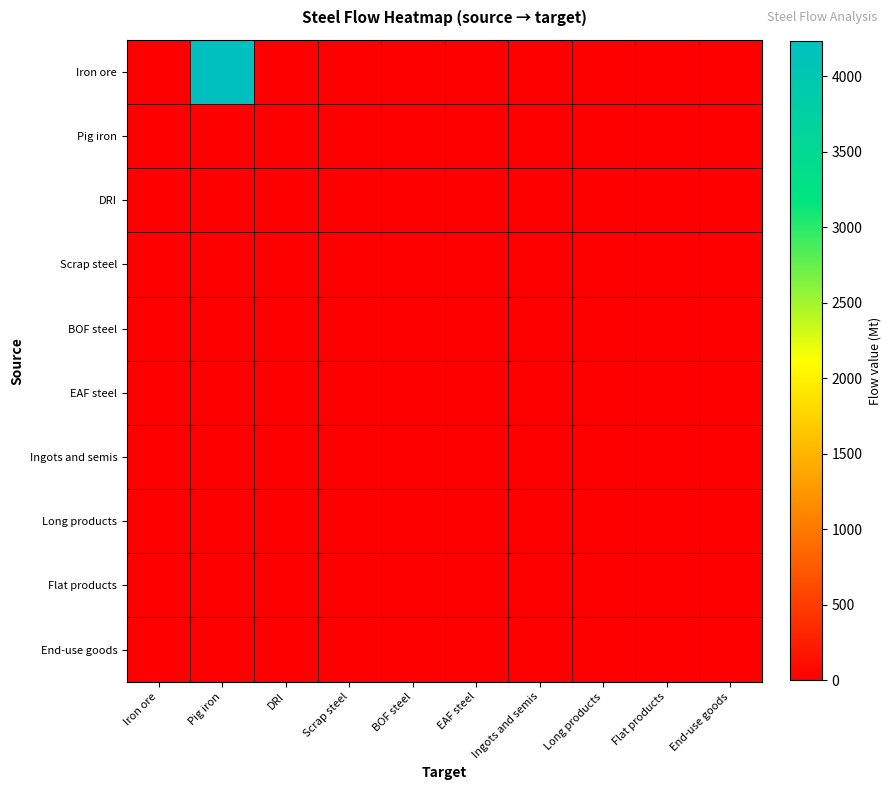

List the series in order of their peak value, lowest first.

Pig iron, DRI, Scrap steel, BOF steel, EAF steel, Ingots and semis, Long products, Flat products, End-use goods, Iron ore